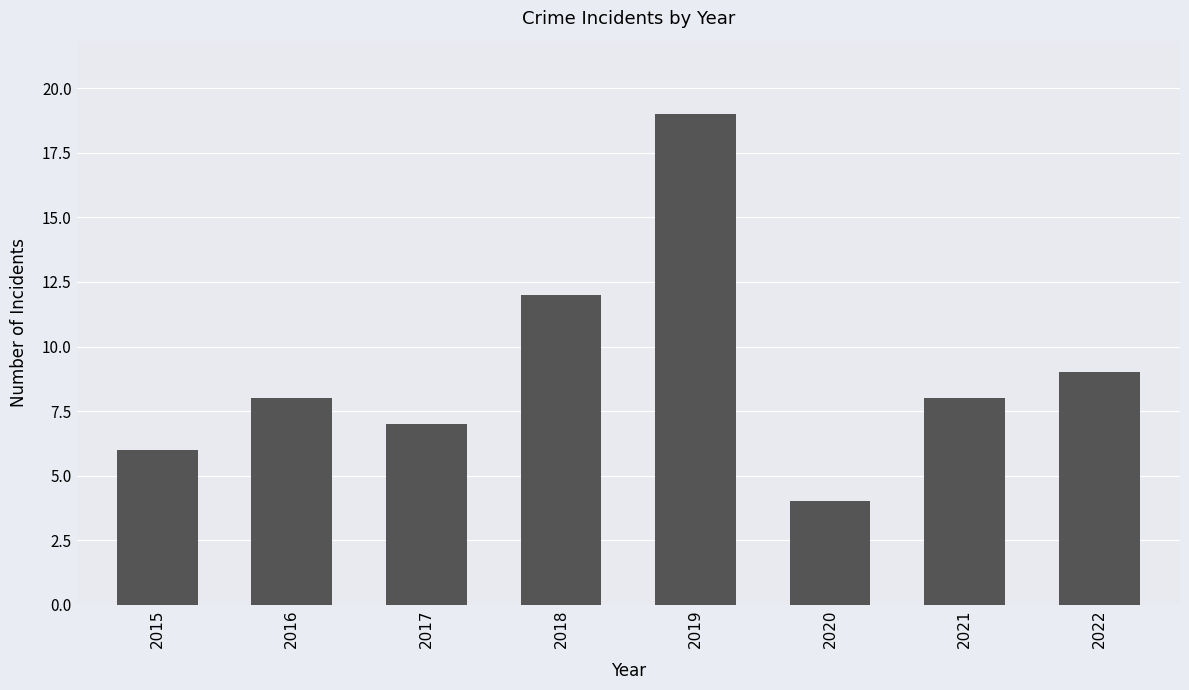

What is the value of the 7th bar from the left?

8